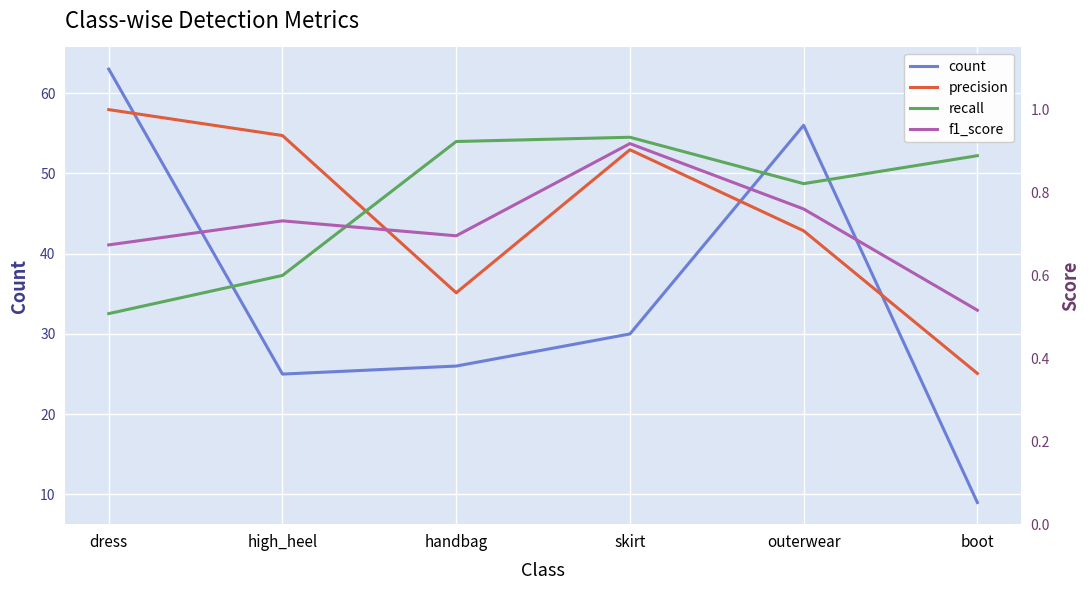

Is the value of f1_score at handbag greater than the value of recall at boot?

No